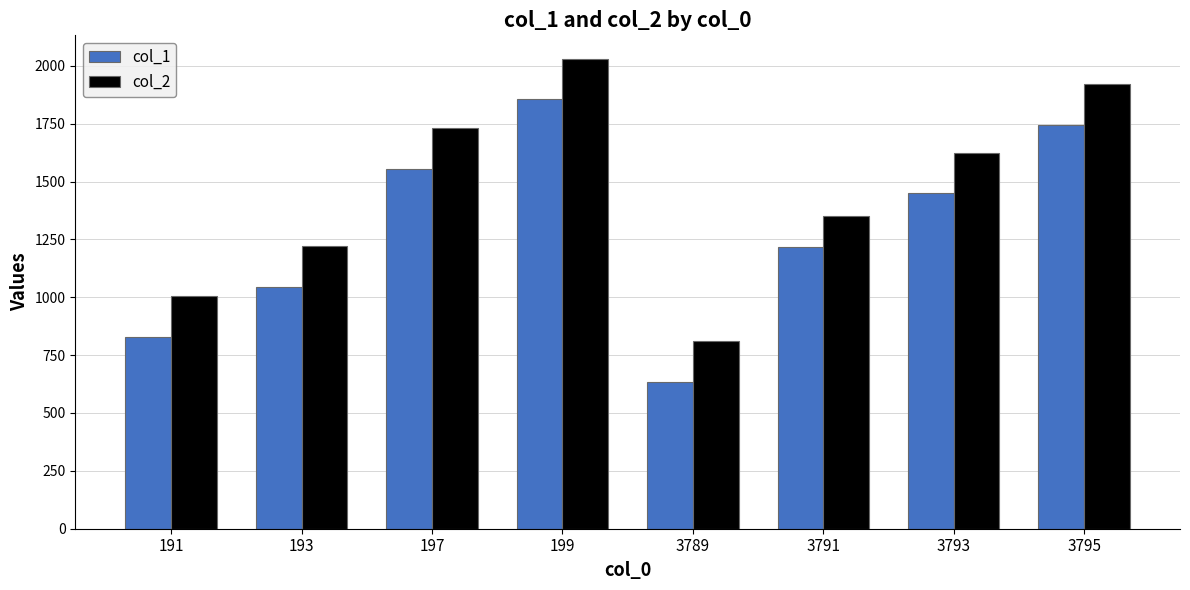

At which label does col_1 reach its minimum?

3789